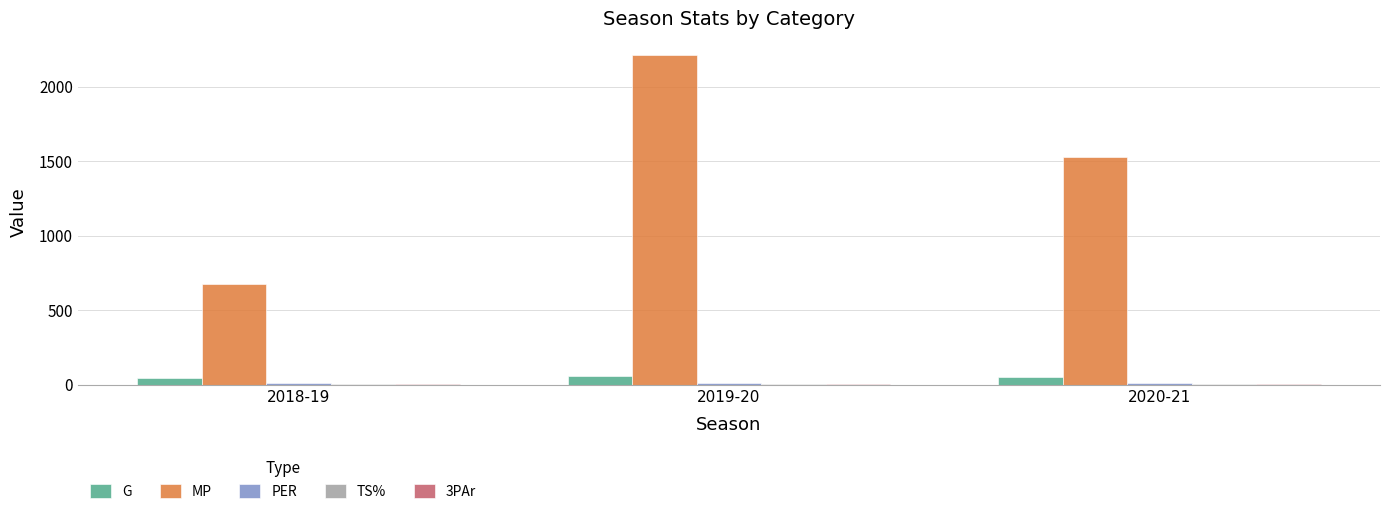

What is the approximate value of G at 2018-19?

46.0